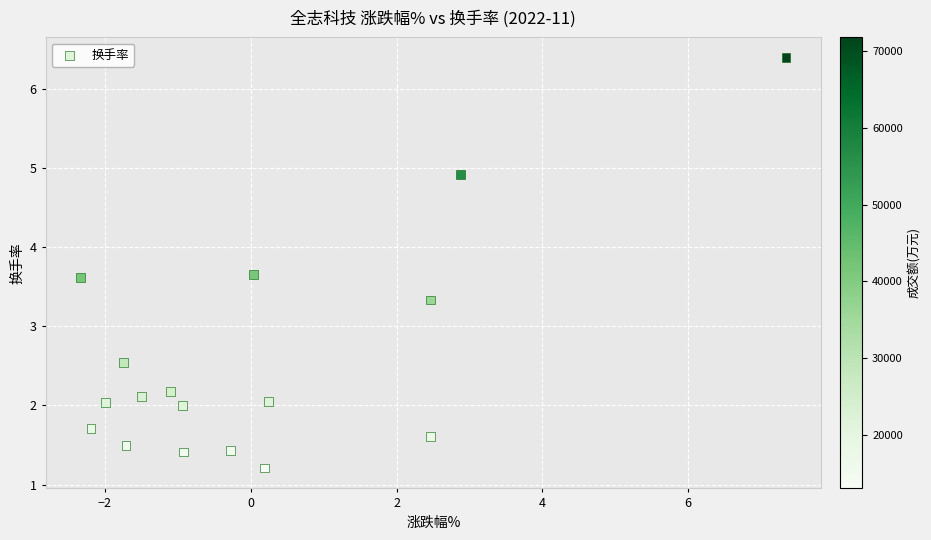

What is the range of X values (max minus min)?

9.7